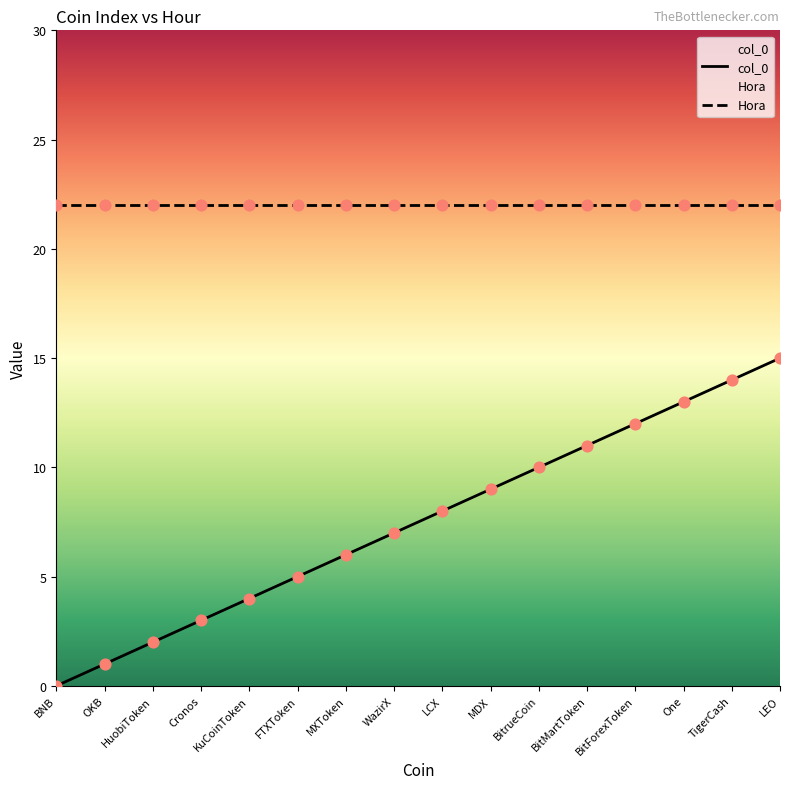

What is the change in value from KuCoinToken to MDX?

+5